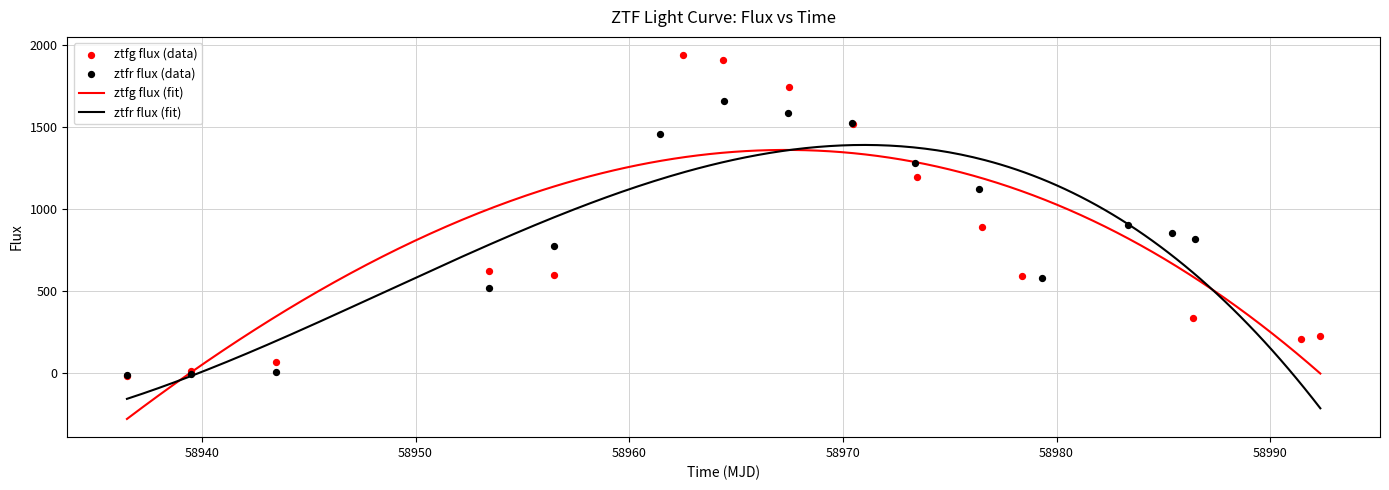

What is the lowest value of the ztfg flux (fit) series?

-282.5